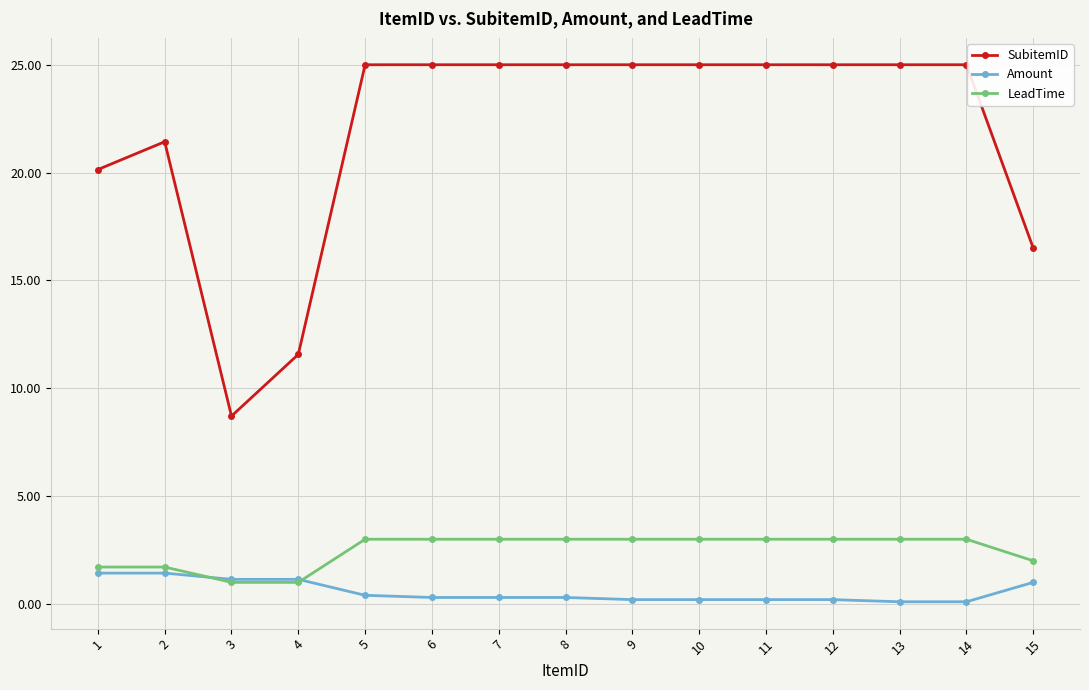

How many intersections are there between Amount and LeadTime?

2